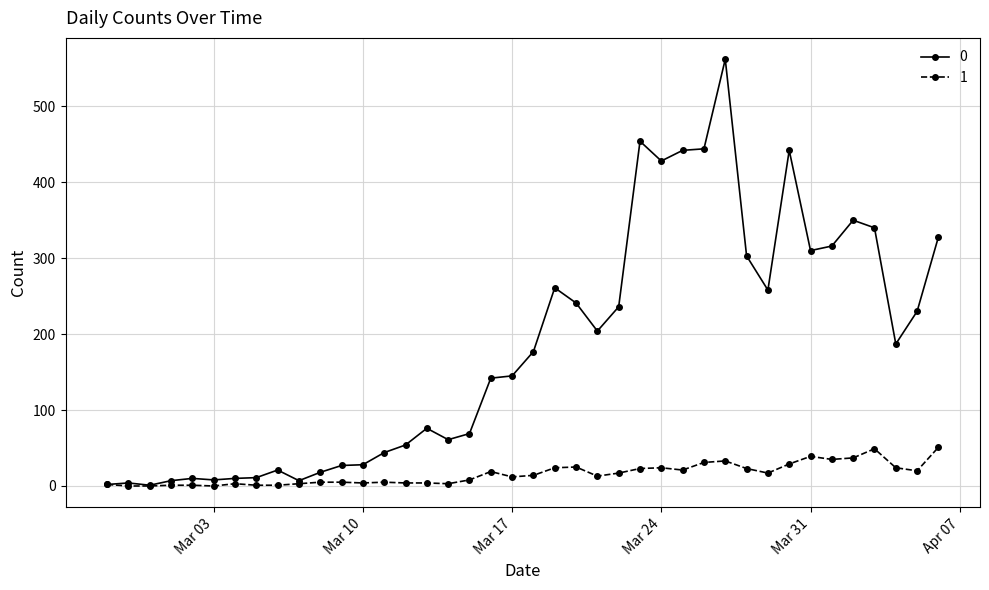

What is the maximum value shown in the chart?

562